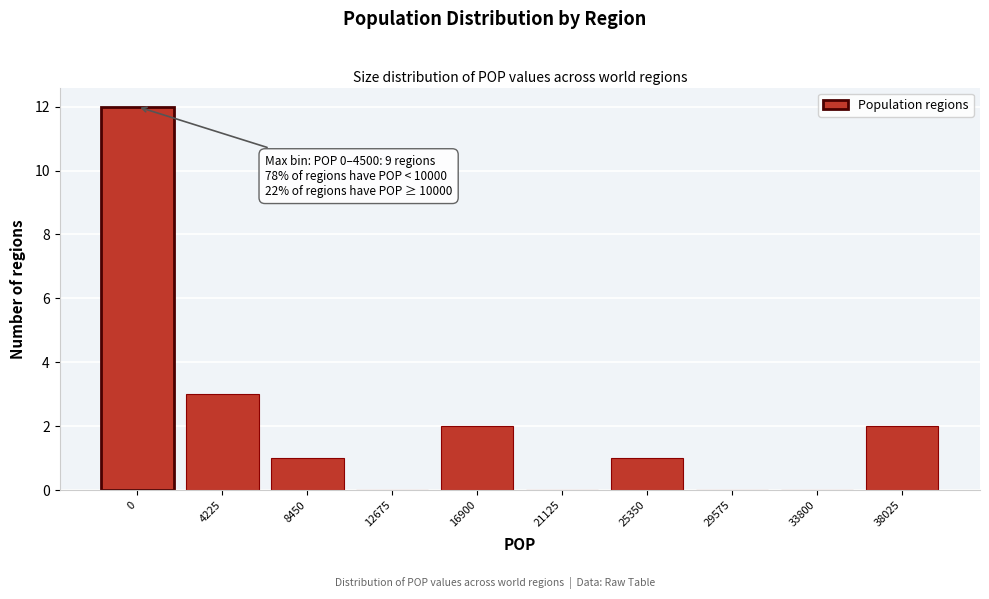

Reading right to left, list all the values displayed in this chart.

38025=2	33800=0	29575=0	25350=1	21125=0	16900=2	12675=0	8450=1	4225=3	0=12